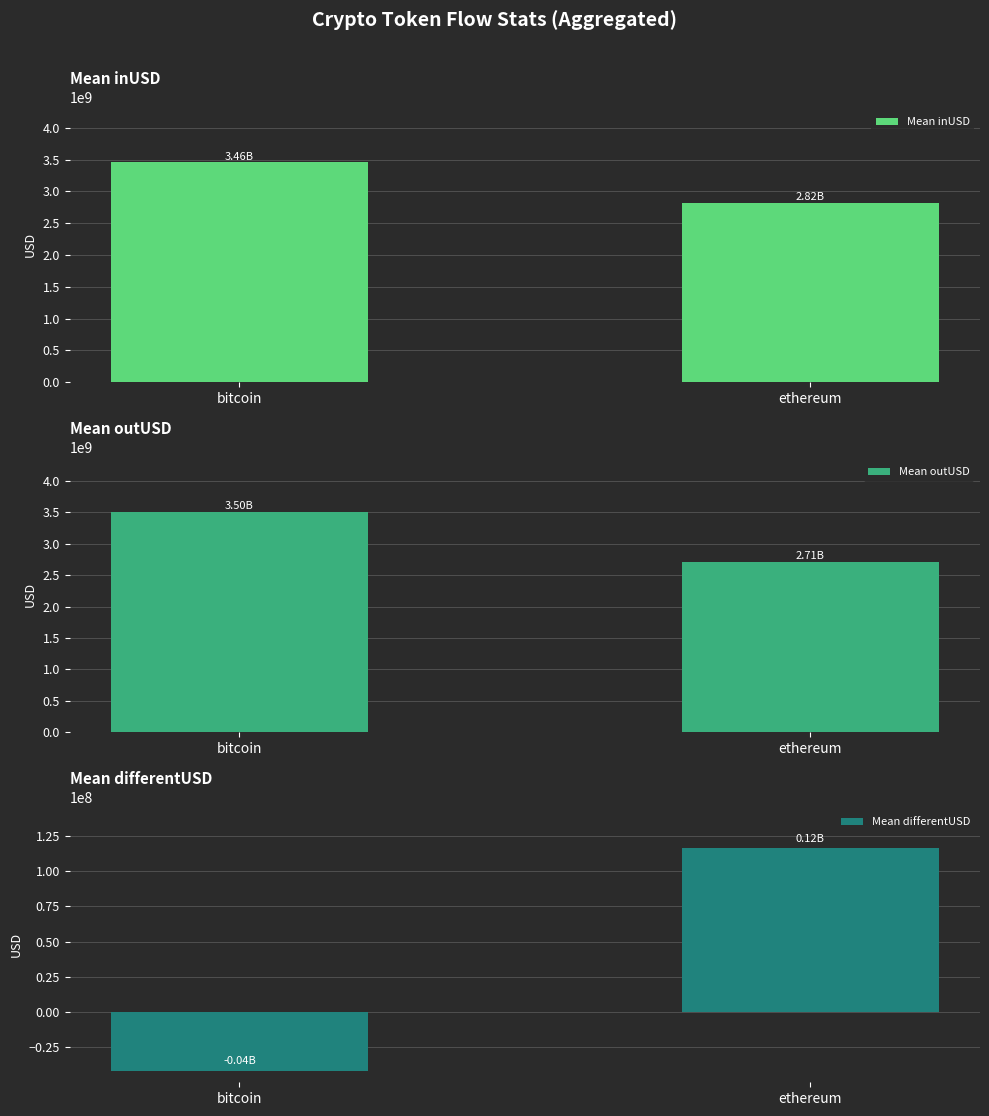

Where is Mean inUSD nearest to the value 3139362027?

ethereum